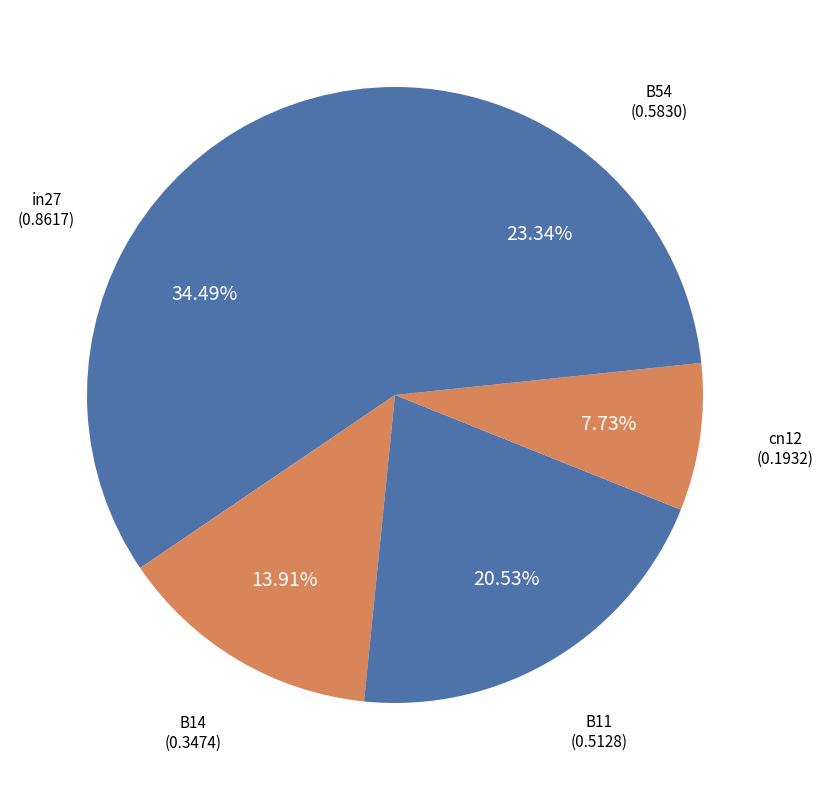

How many slices are in this pie chart?

5